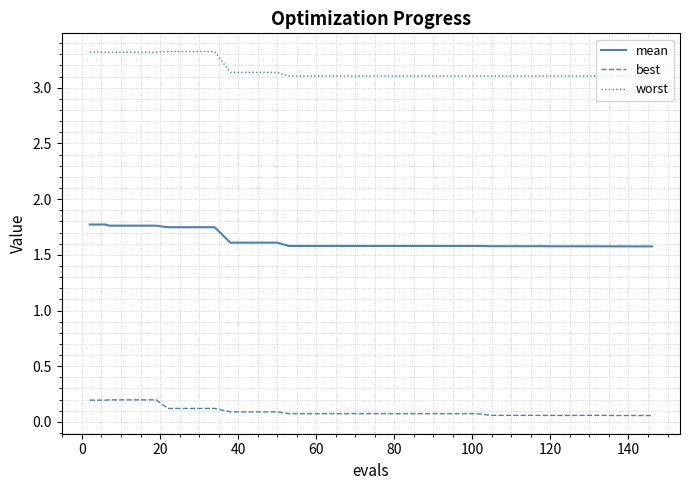

Which series has the largest total across all categories?

worst